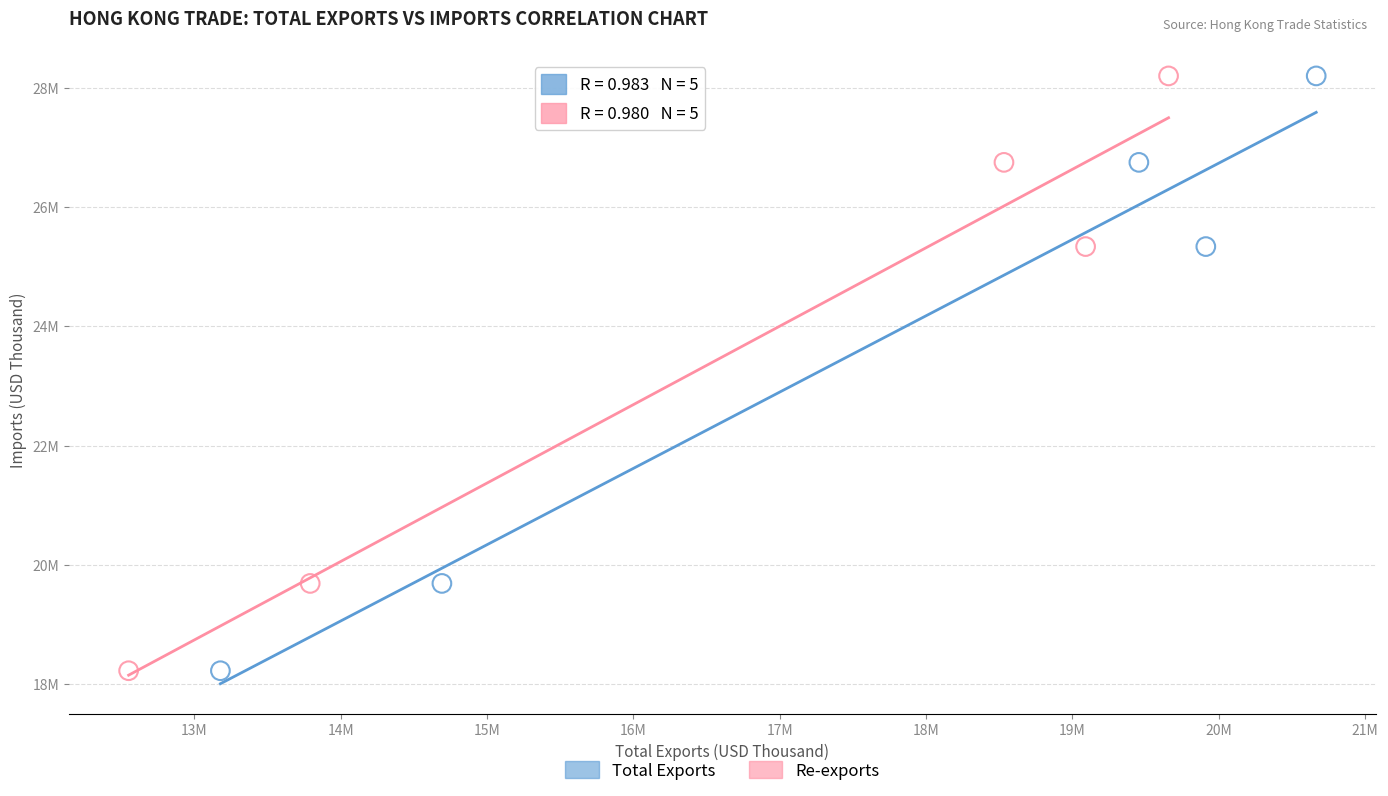

What are all the series names shown in the legend?

Total Exports, Re-exports